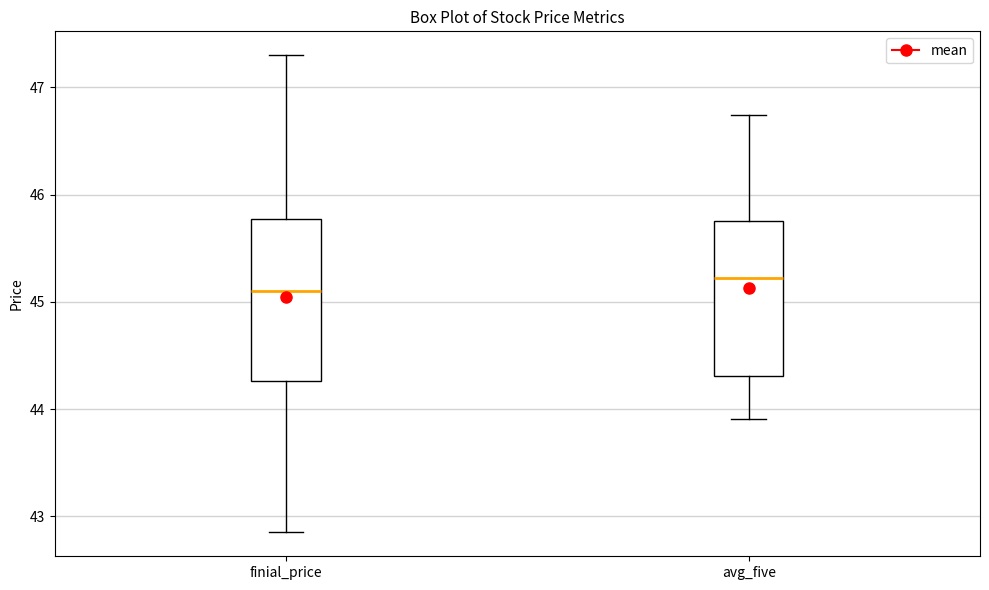

Where is the upper edge of the box for avg_five on the y-axis? The values are not printed on the chart, so give them approximately, as read against the axis.

45.8